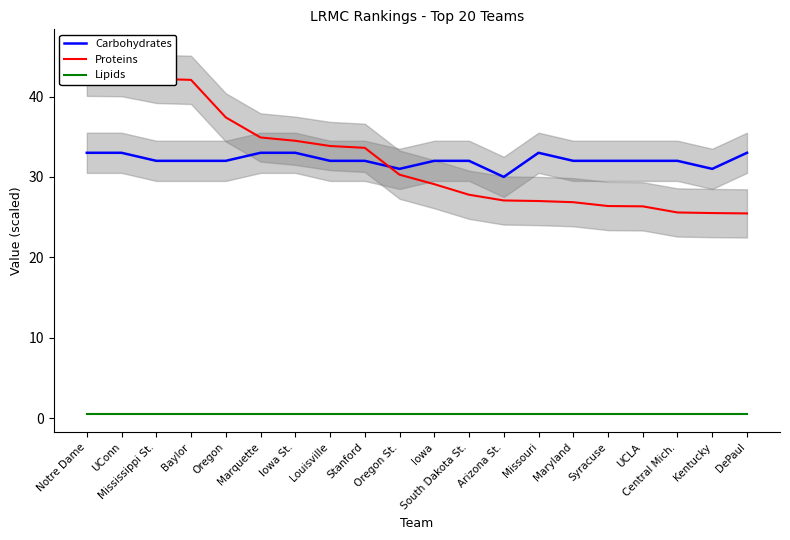

What is the total value across all series at Kentucky?

57.0